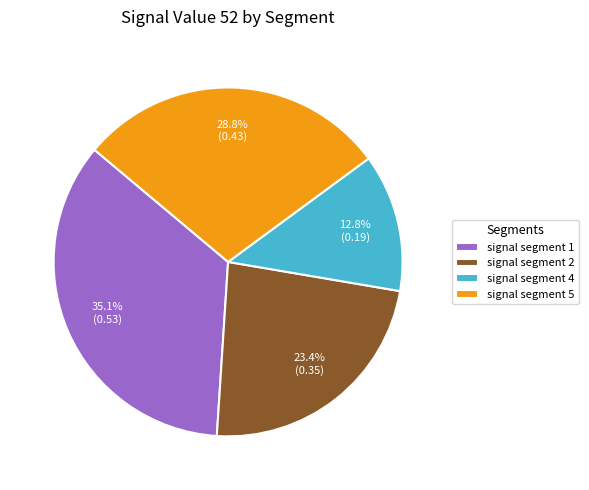

Is it true that signal segment 1 is 24% of the pie?

False